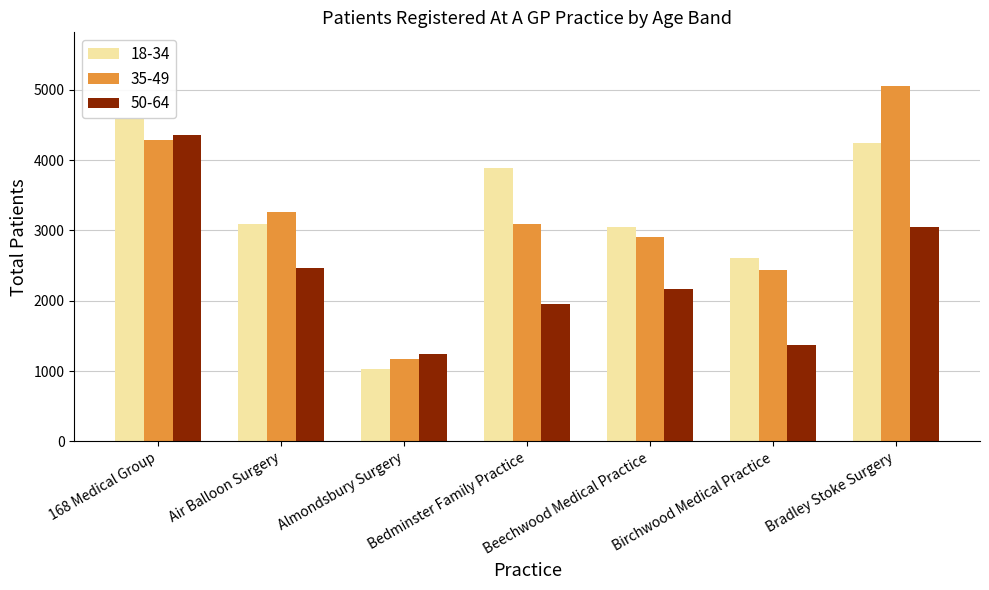

Count the number of data series in this chart.

3